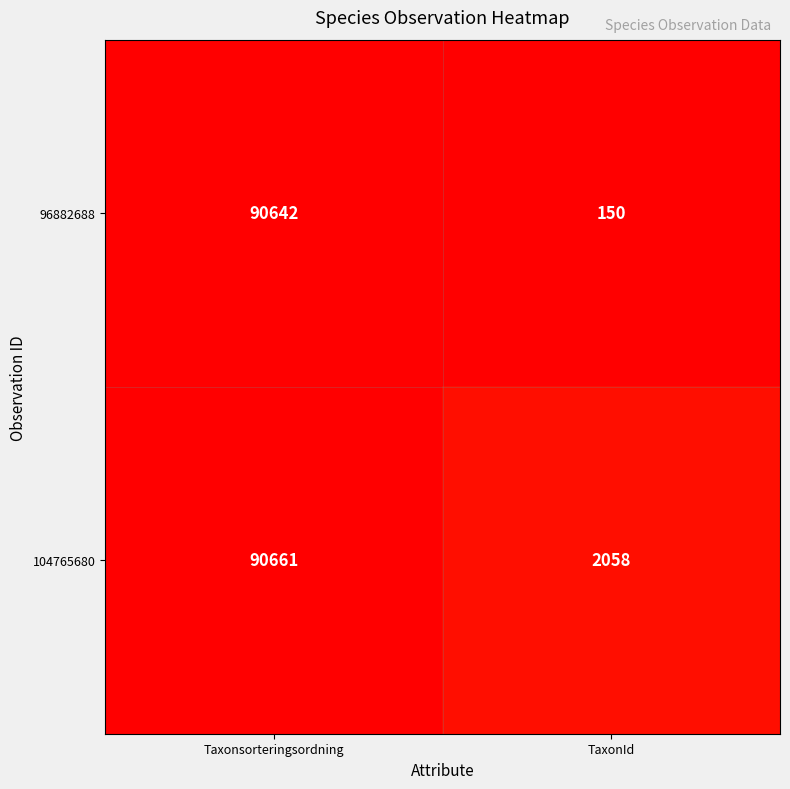

What is the sum of the 96882688 values at Taxonsorteringsordning and TaxonId?

90792